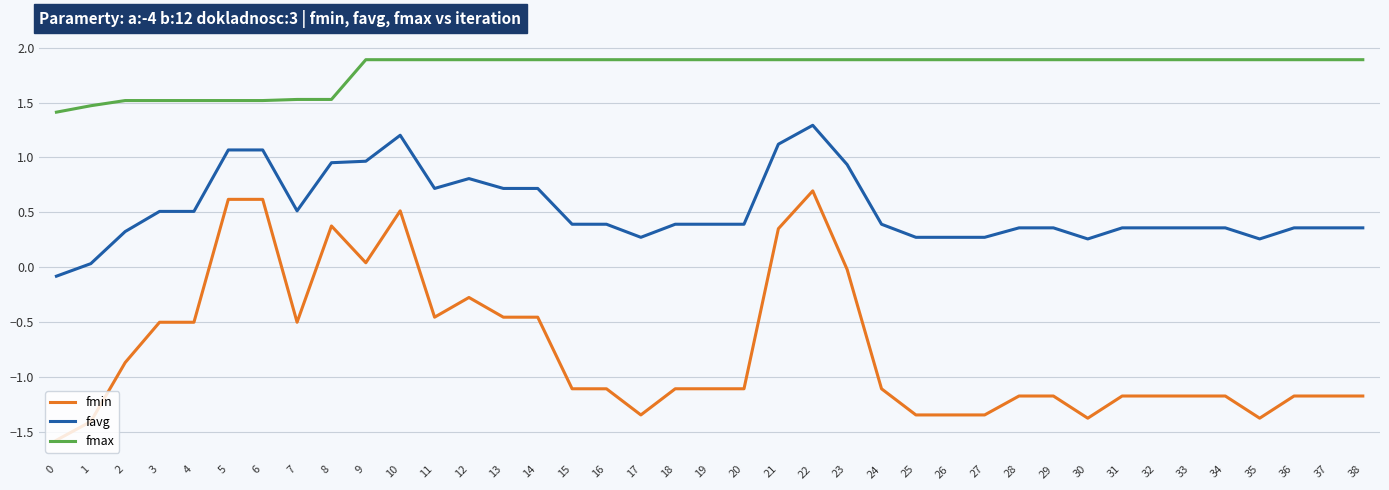

True or false: favg has more than 1 interior local peaks.

True